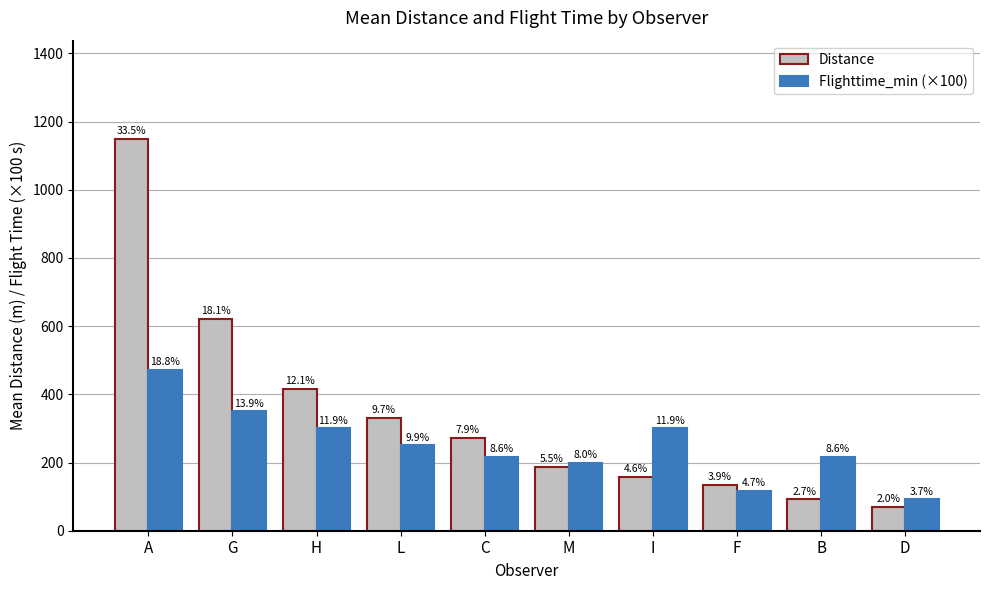

Which series changed the most between A and M?

Distance